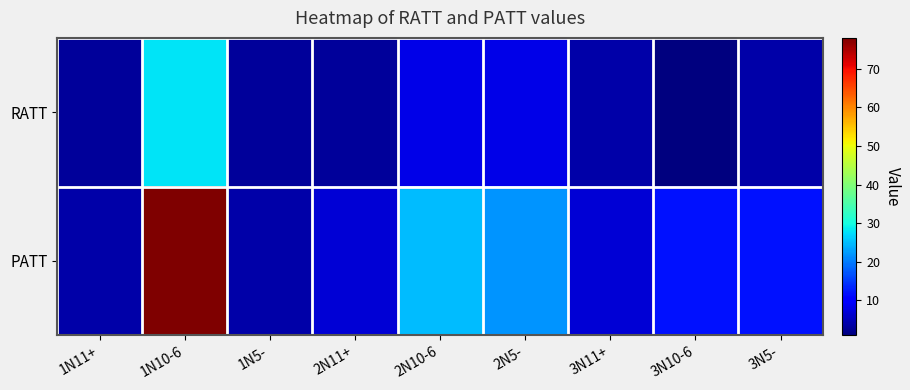

List the series in order of their peak value, lowest first.

RATT, PATT